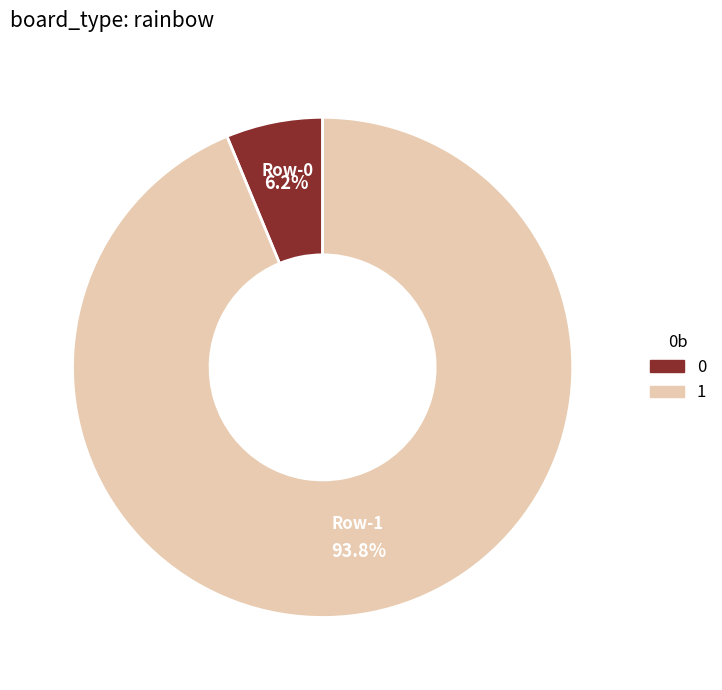

True or false: 0 accounts for 19% of the total.

False